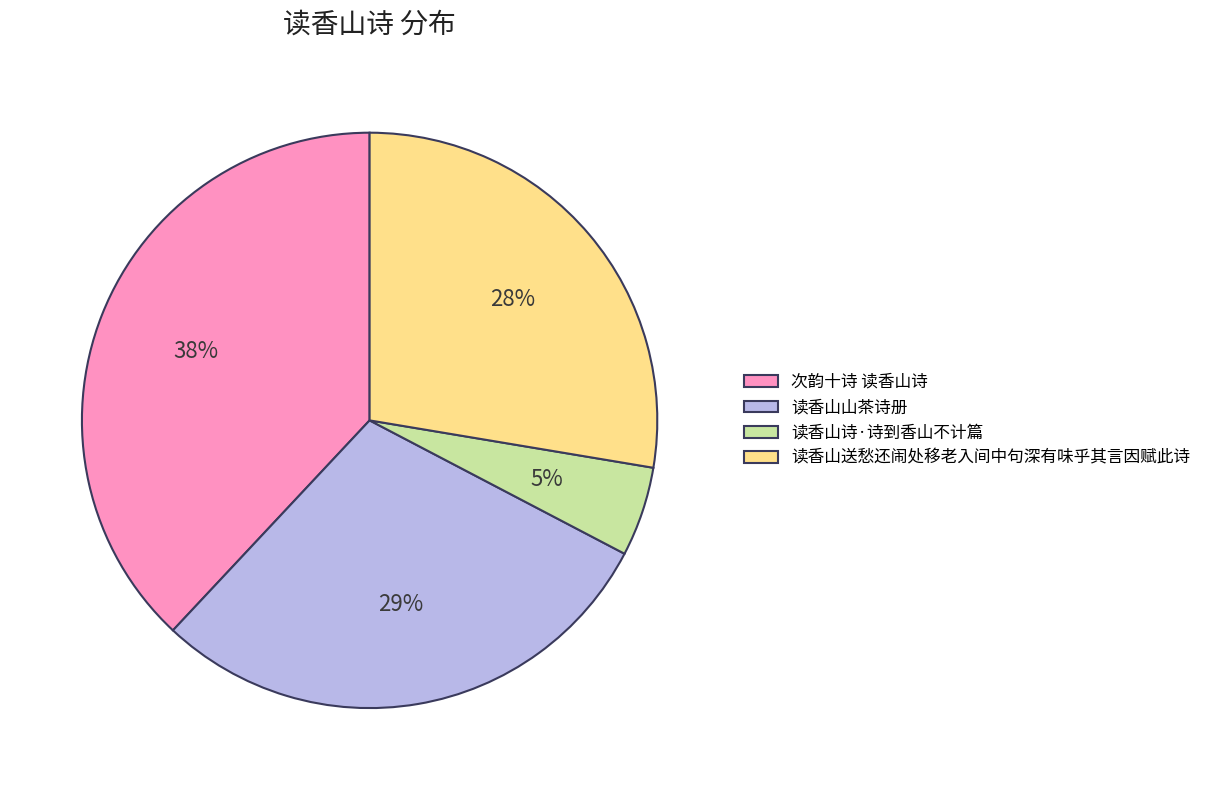

Is it true that 读香山山茶诗册 is 29% of the pie?

True